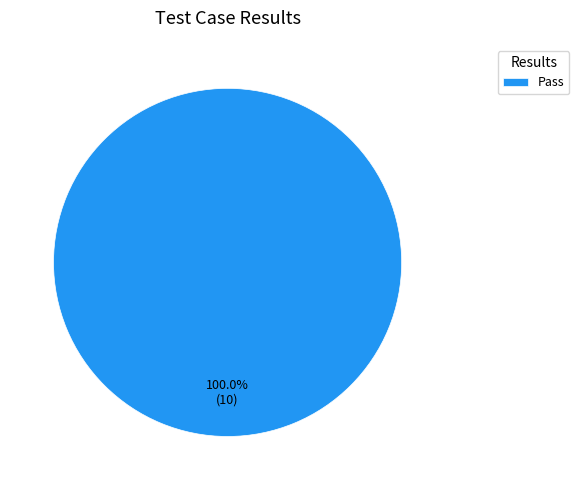

Is there any slice that represents more than half of the pie?

Yes